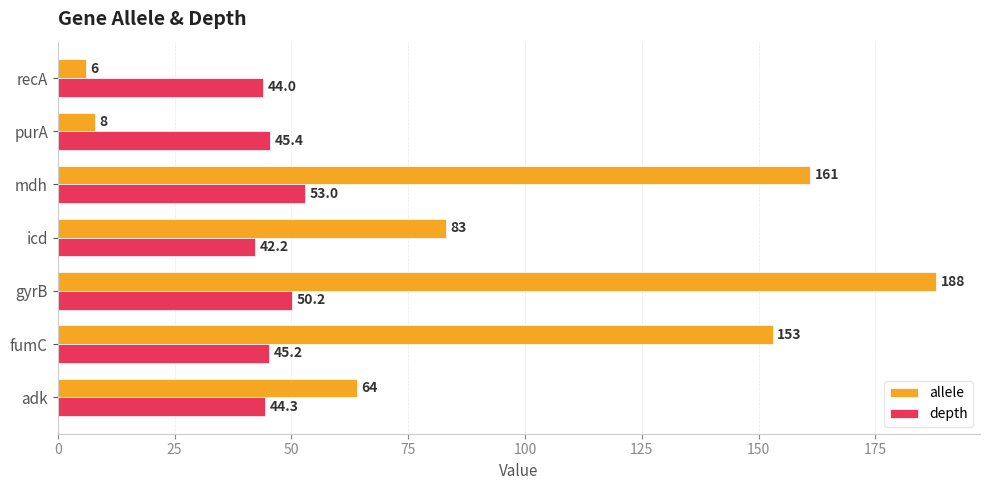

Is it true that allele equals 83.0 at icd?

True